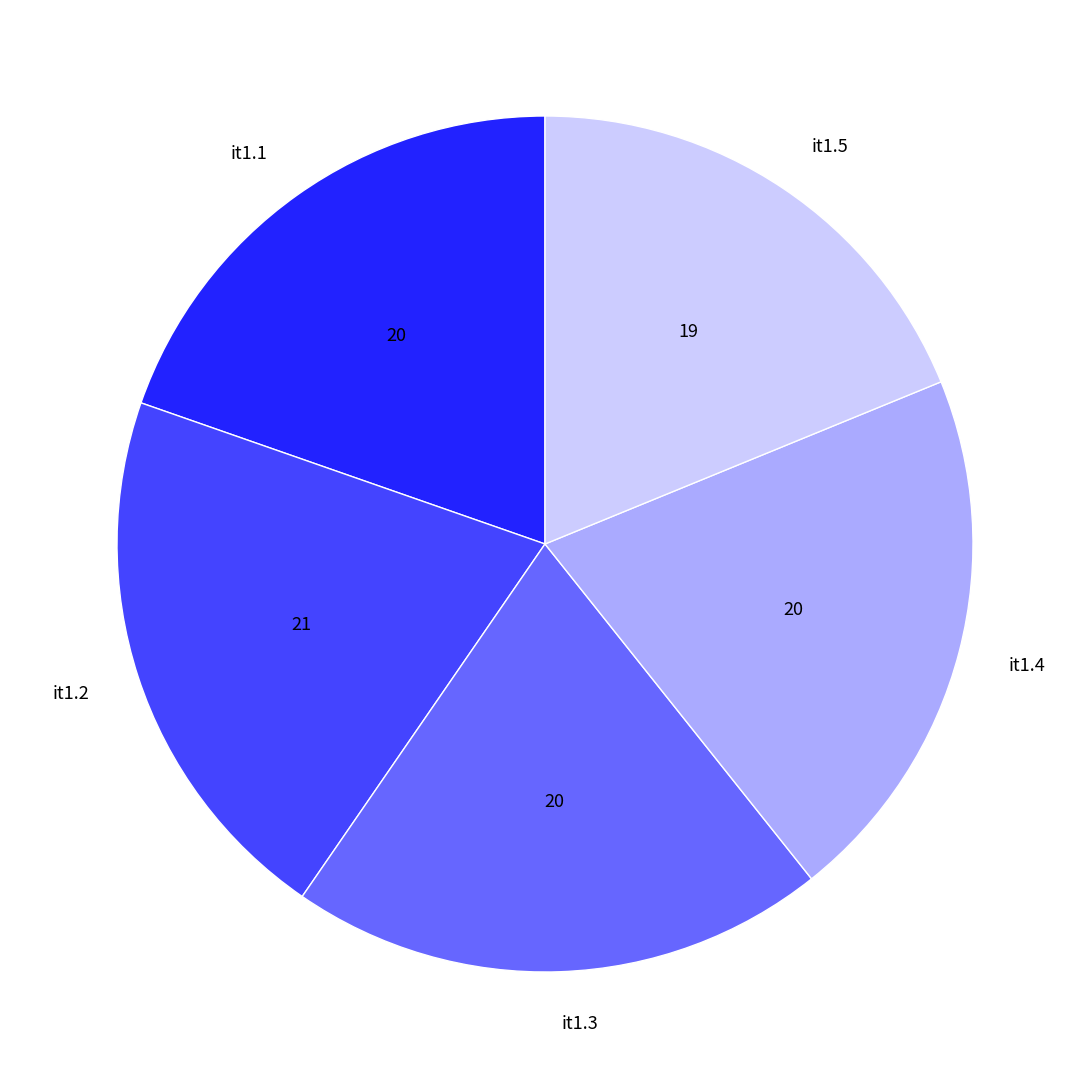

What is the ratio of the value at it1.2 to the value at it1.4?

1.0